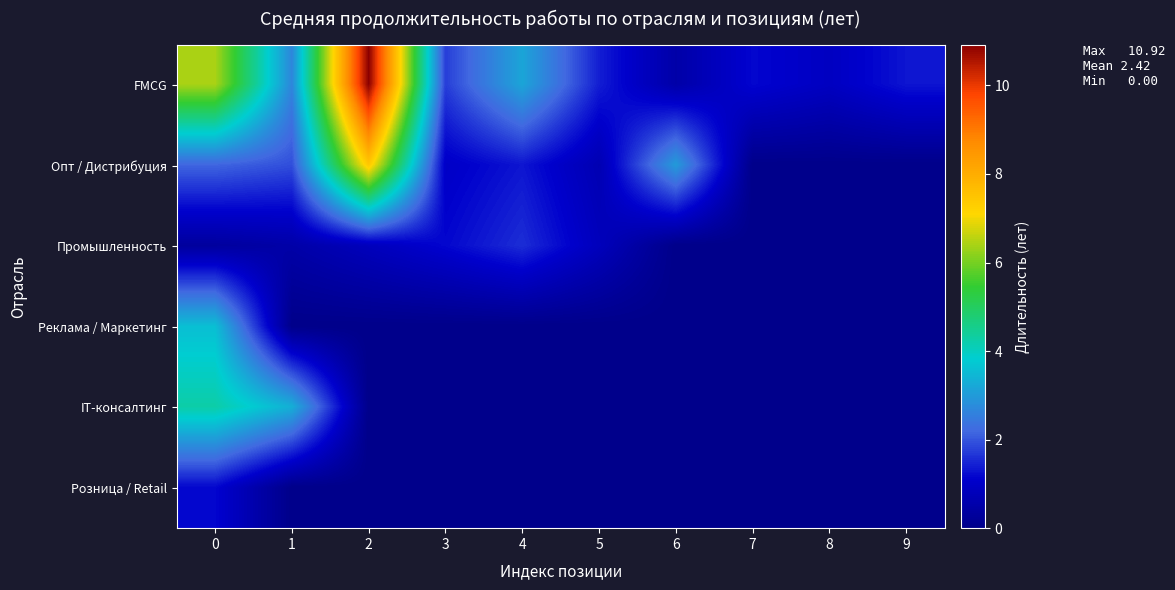

Reading left to right, extract all data points from this chart.

FMCG: 0=6.4	1=2.7	2=10.9	3=1.8	4=3.2	5=1.4	6=0.5	7=1.2	8=0.9	9=1.3
Опт / Дистрибуция: 0=2.2	1=1.9	2=7.4	3=1.0	4=1.3	5=0.7	6=3.0	7=0.0	8=0.0	9=0.0
Промышленность: 0=0.3	1=0.5	2=0.8	3=1.2	4=1.6	5=0.8	6=0.0	7=0.0	8=0.0	9=0.0
Реклама / Маркетинг: 0=3.6	1=0.0	2=0.0	3=0.0	4=0.0	5=0.0	6=0.0	7=0.0	8=0.0	9=0.0
IT-консалтинг: 0=4.2	1=3.3	2=0.0	3=0.0	4=0.0	5=0.0	6=0.0	7=0.0	8=0.0	9=0.0
Розница / Retail: 0=1.2	1=0.0	2=0.0	3=0.0	4=0.0	5=0.0	6=0.0	7=0.0	8=0.0	9=0.0